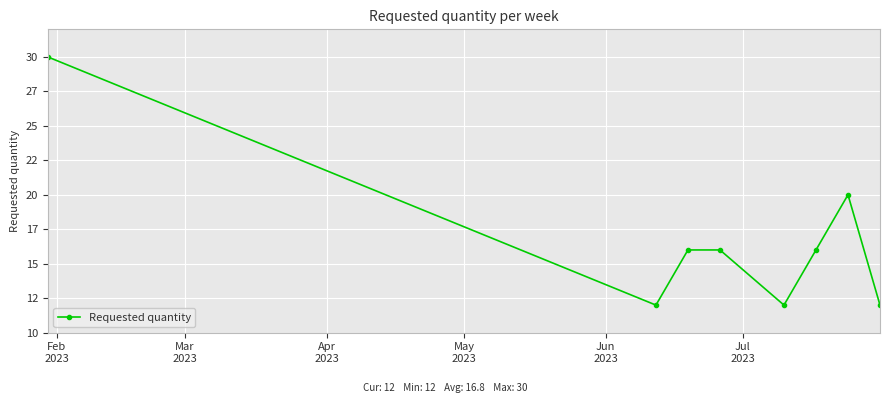

Is this an area chart (filled region under the line)?

No